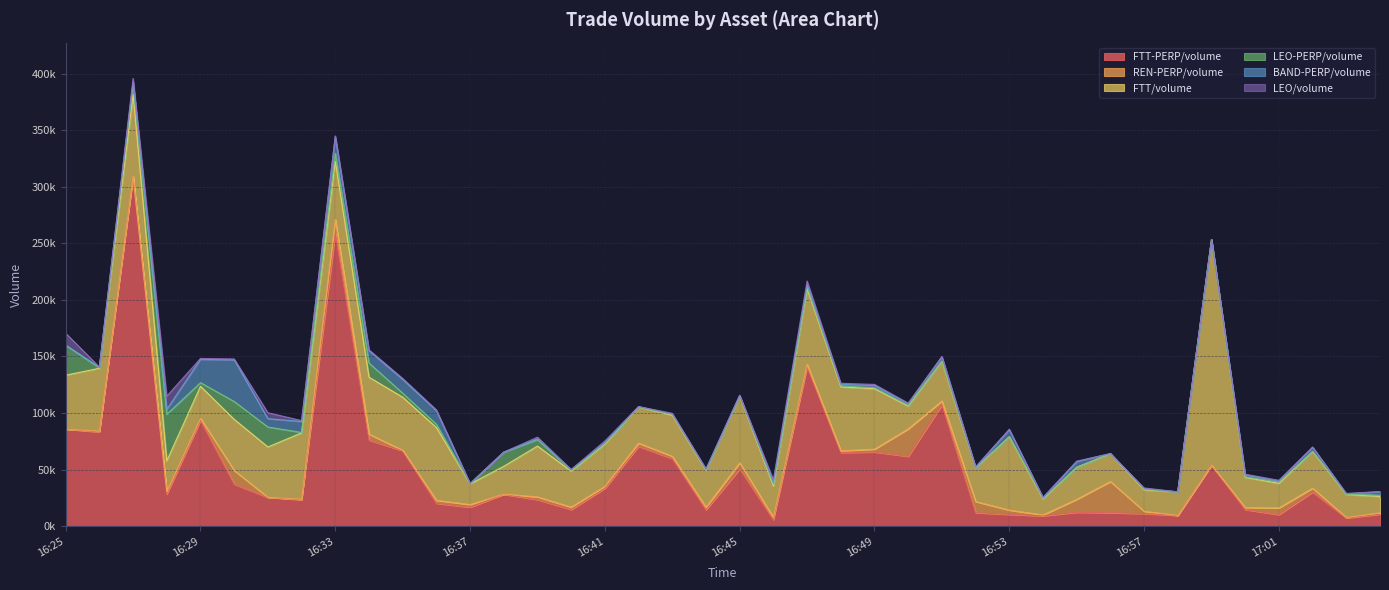

Which series has the largest total across all categories?

FTT-PERP/volume